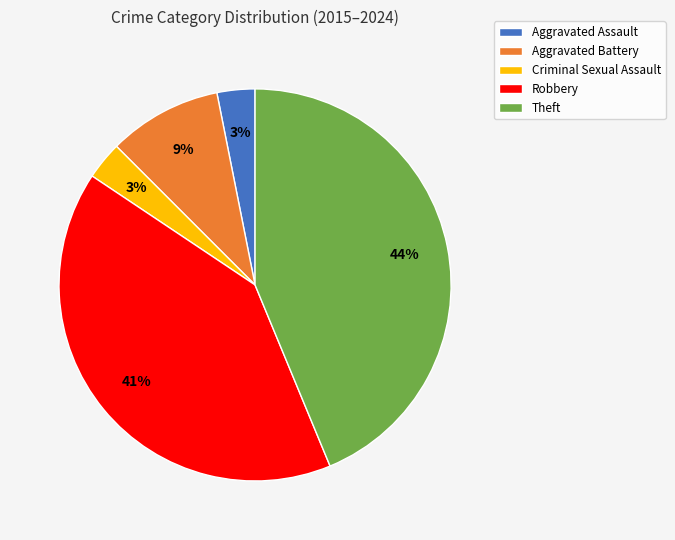

Combined, do Aggravated Battery and Aggravated Assault account for over 50%?

No